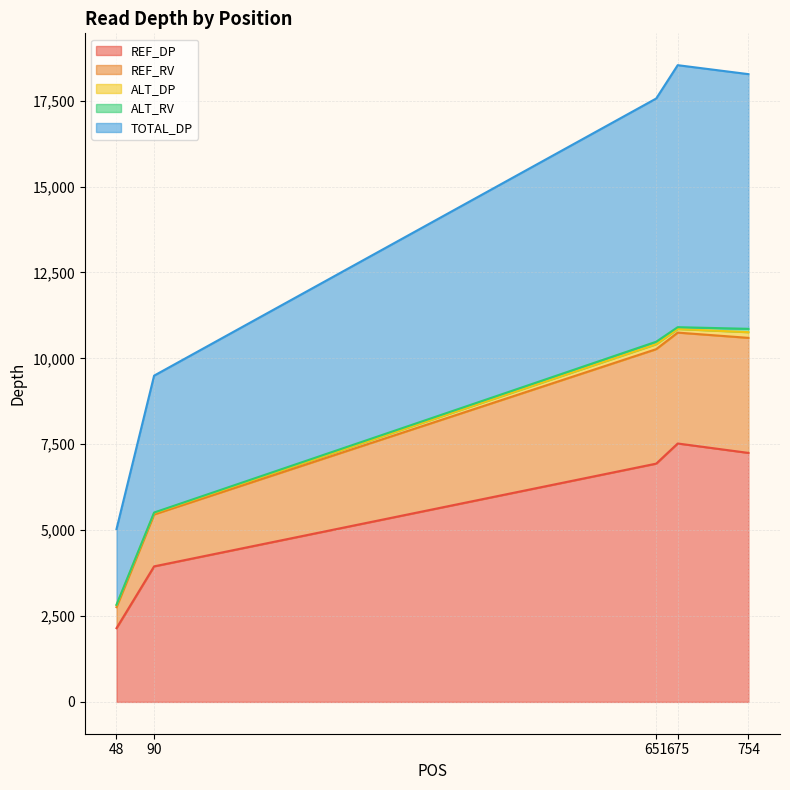

What is the lowest value of the REF_DP series?

2146